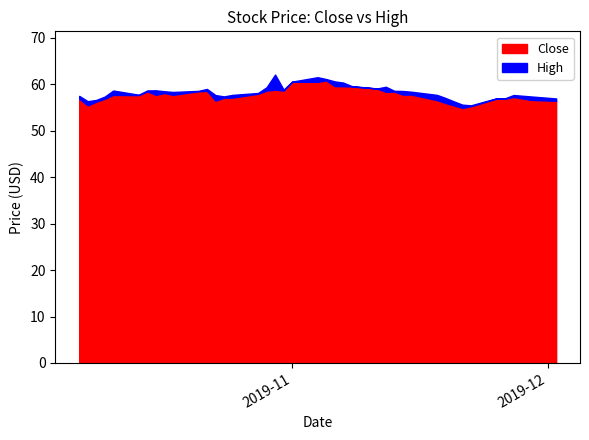

In High, how many points are higher than both neighbors (excluding endpoints)?

7